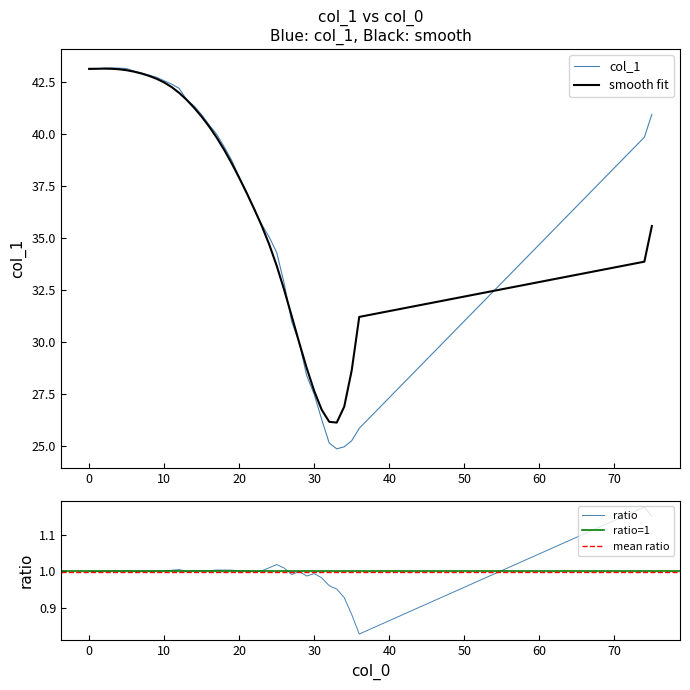

At which label is the value closest to 34?

25